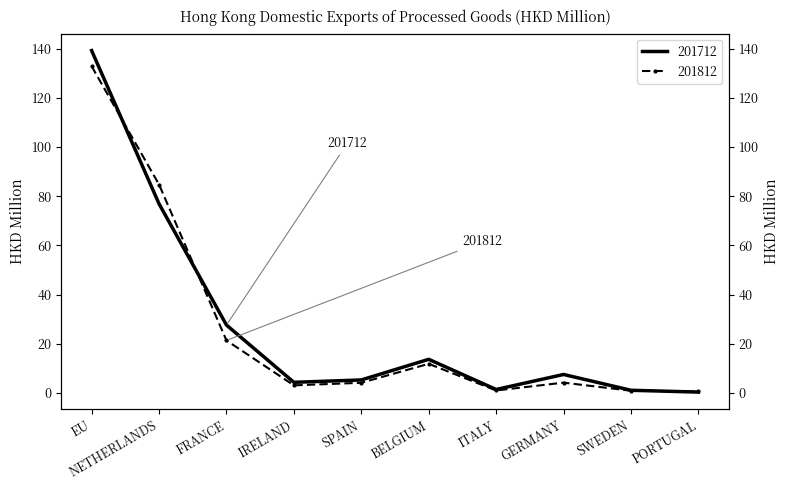

Reading left to right, list all the values displayed in this chart.

201712: EU=139.2	NETHERLANDS=76.9	FRANCE=27.6	IRELAND=4.4	SPAIN=5.3	BELGIUM=13.7	ITALY=1.4	GERMANY=7.5	SWEDEN=1.1	PORTUGAL=0.4
201812: EU=132.8	NETHERLANDS=84.7	FRANCE=21.4	IRELAND=3.1	SPAIN=4.2	BELGIUM=11.9	ITALY=1.0	GERMANY=4.2	SWEDEN=0.9	PORTUGAL=0.7